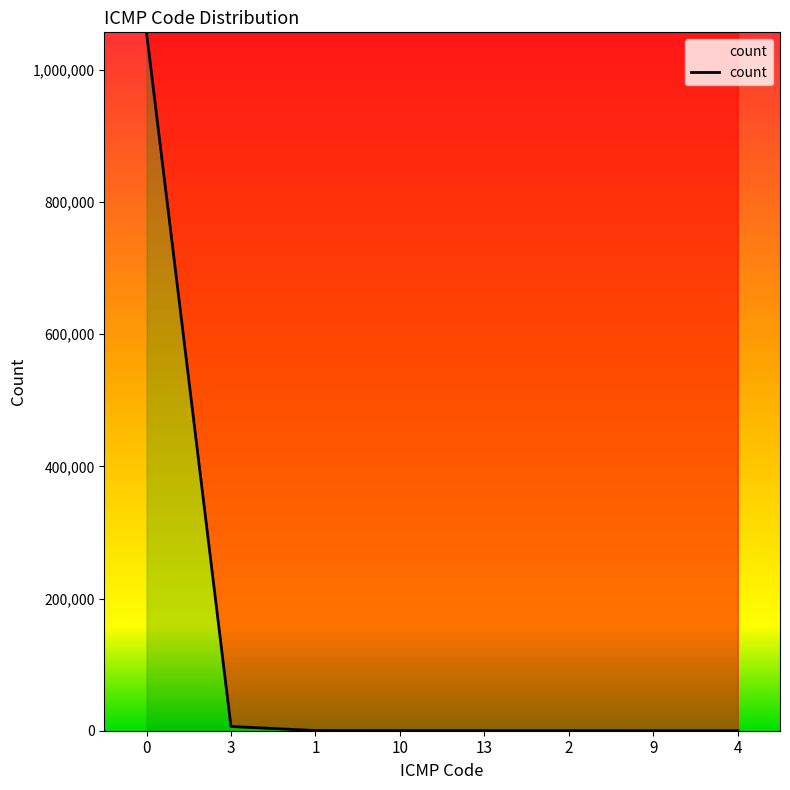

How many lines are shown in the chart?

1